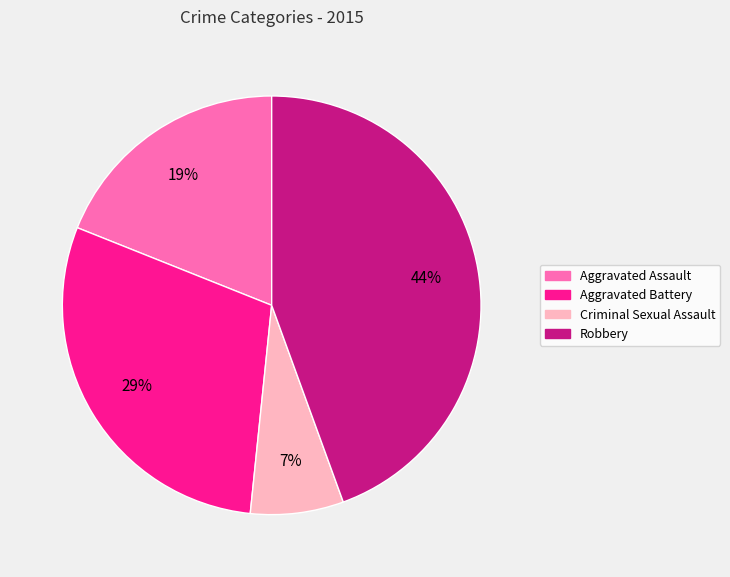

What percentage is the Criminal Sexual Assault slice, to the nearest percent?

7%